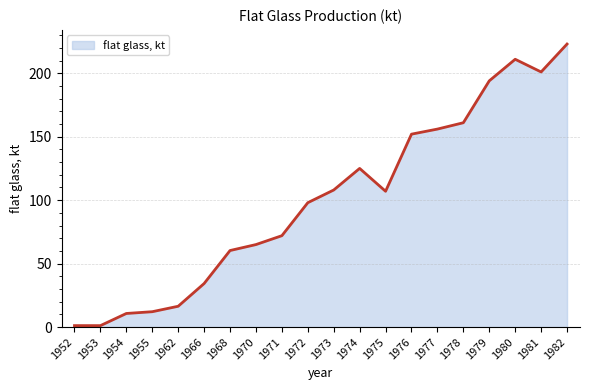

Reading left to right, list all the values displayed in this chart.

1.1	1.1	10.7	12.1	16.4	34.3	60.3	65.0	72.0	98.0	108.0	125.0	107.0	152.0	156.0	161.0	194.0	211.0	201.0	223.0